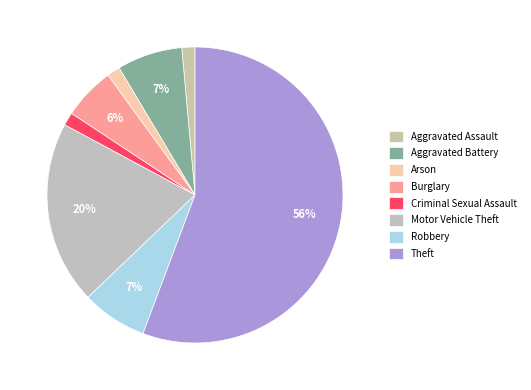

How many slices are in this pie chart?

8